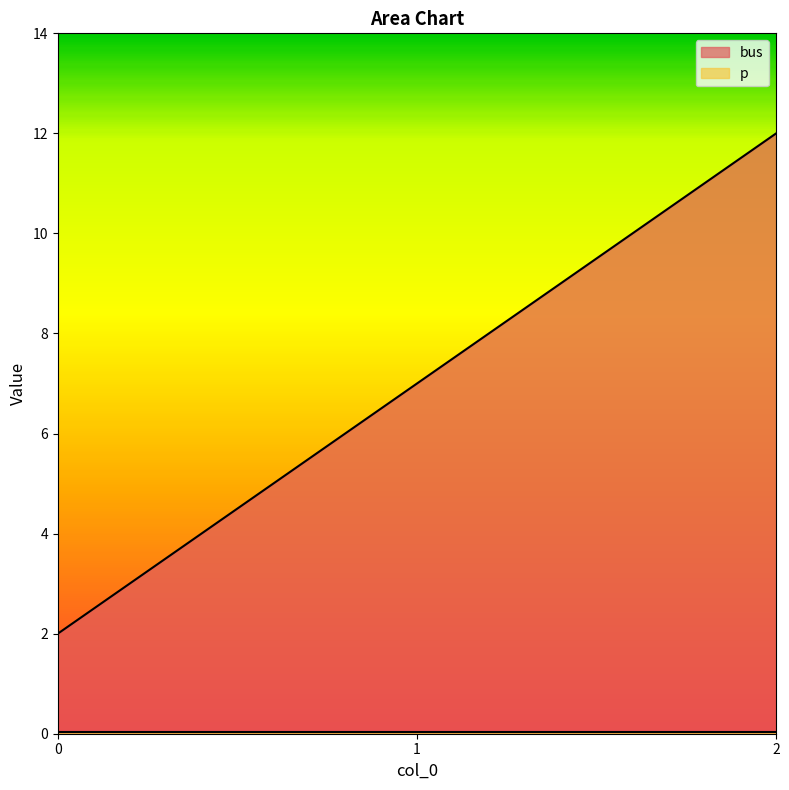

Reading right to left, list all the values displayed in this chart.

2=12	1=7	0=2